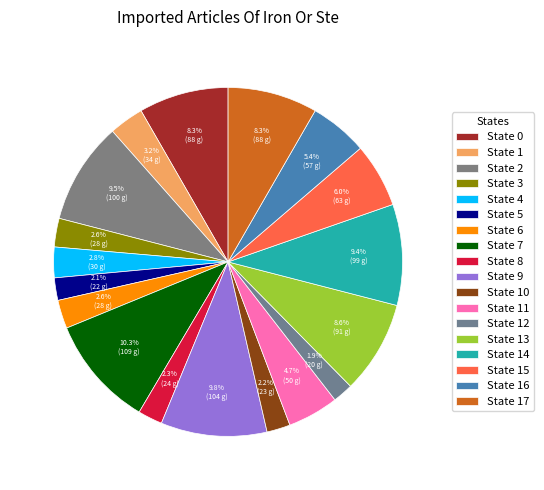

Count the number of slices in the pie.

18